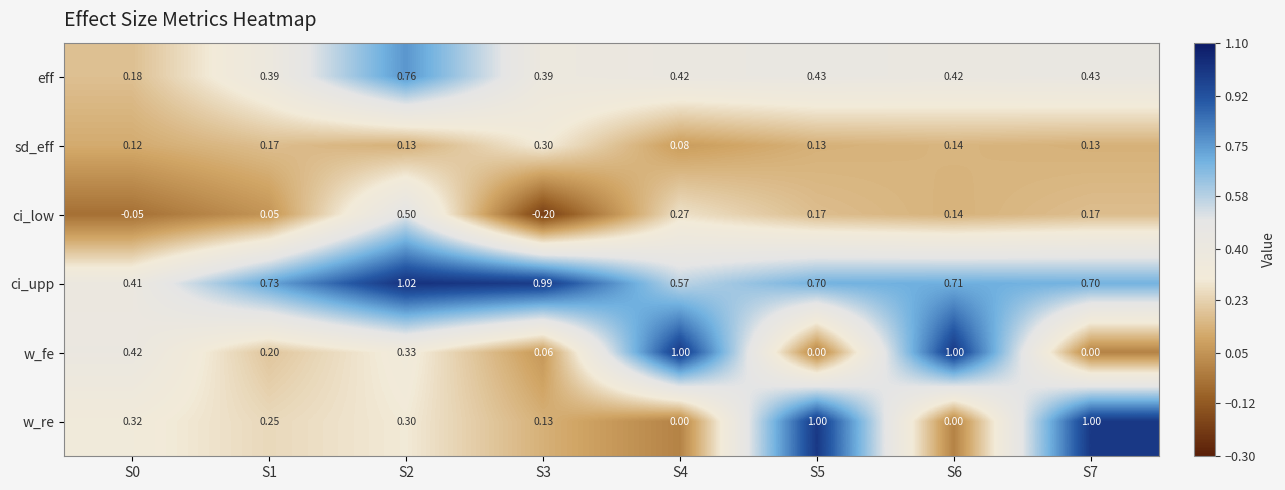

Which series has the largest total across all categories?

ci_upp